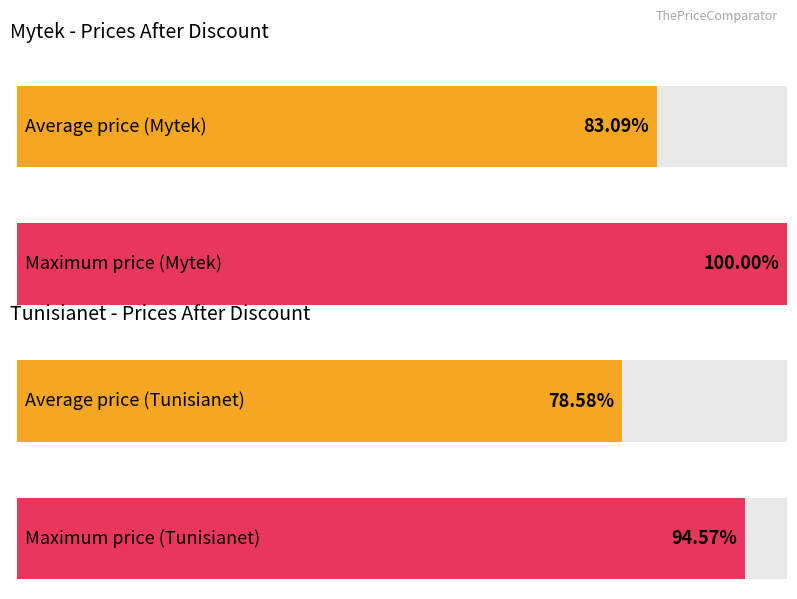

Rank the series by their average value, from highest to lowest.

mytek_apres_remise, tunisianet_apres_remise